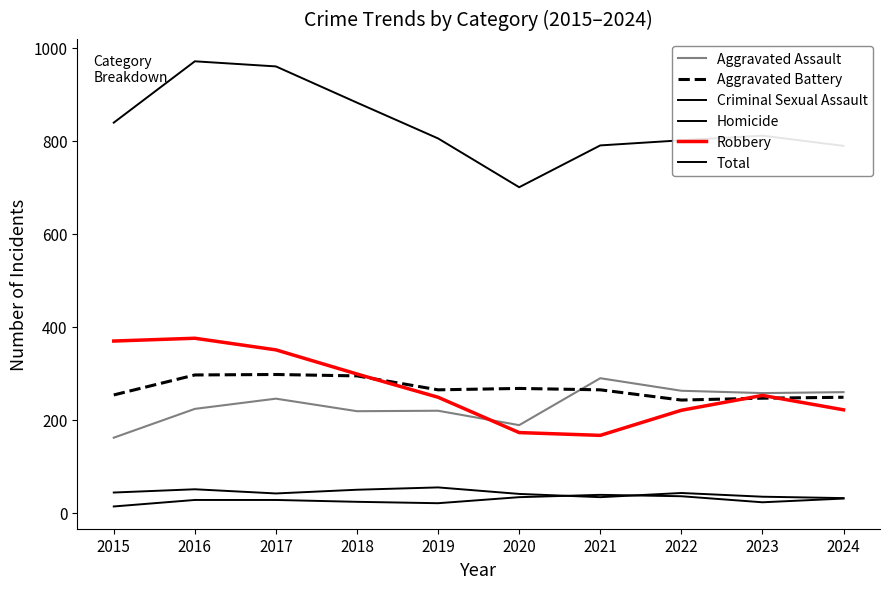

Does the chart have visible grid lines?

No